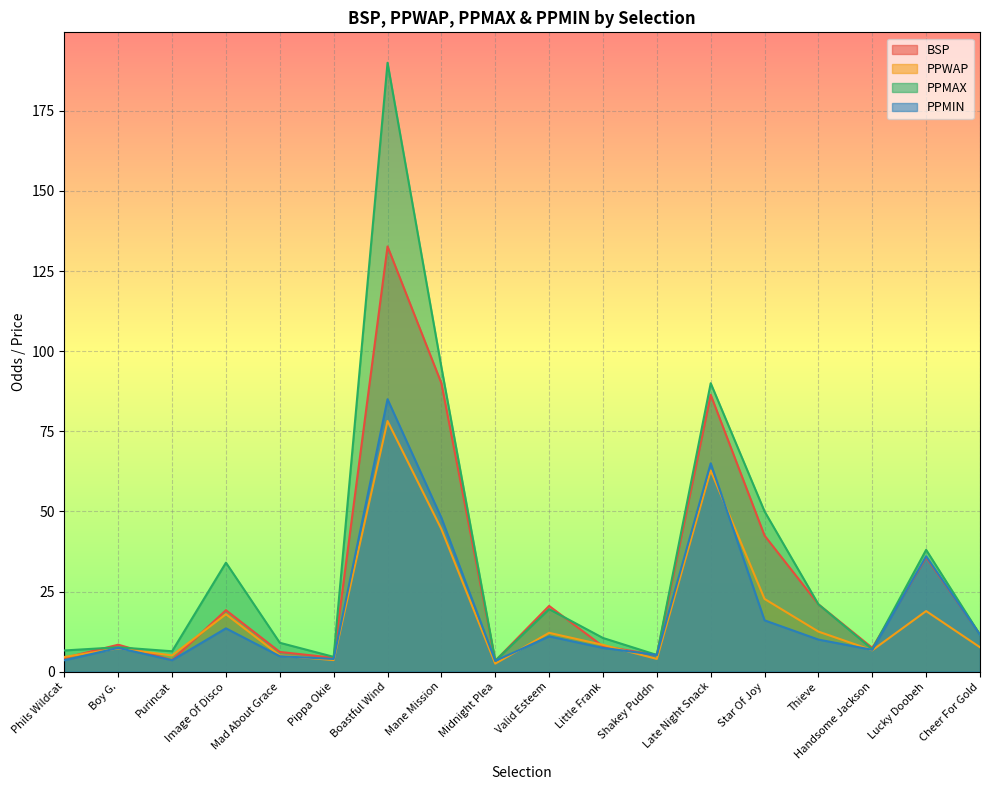

Between Thieve and Midnight Plea, which is larger?

Thieve